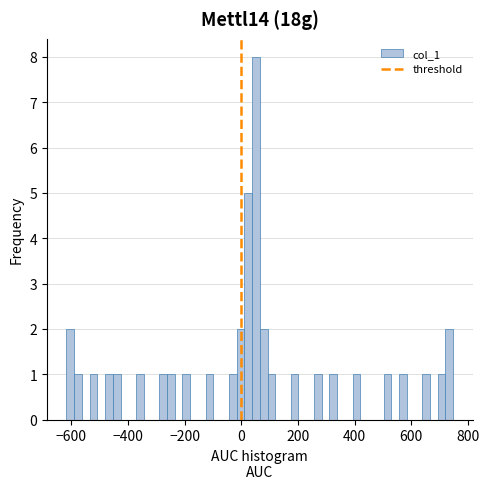

Around what value on the x-axis is the tallest bar? Give the approximate position of its centre, as read against the axis.

60